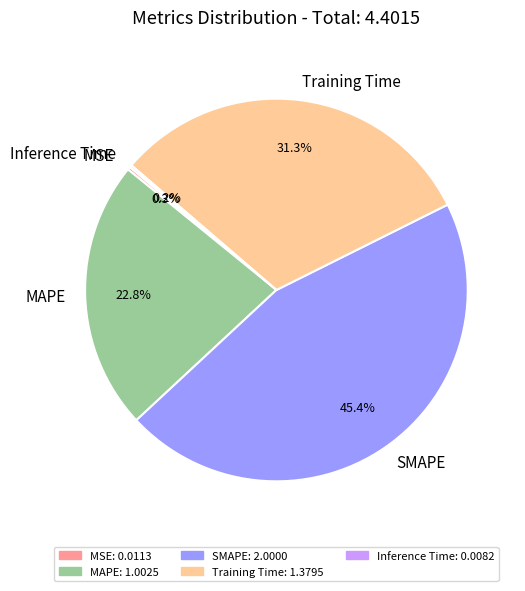

How much of the chart is everything except Training Time?

68.7%